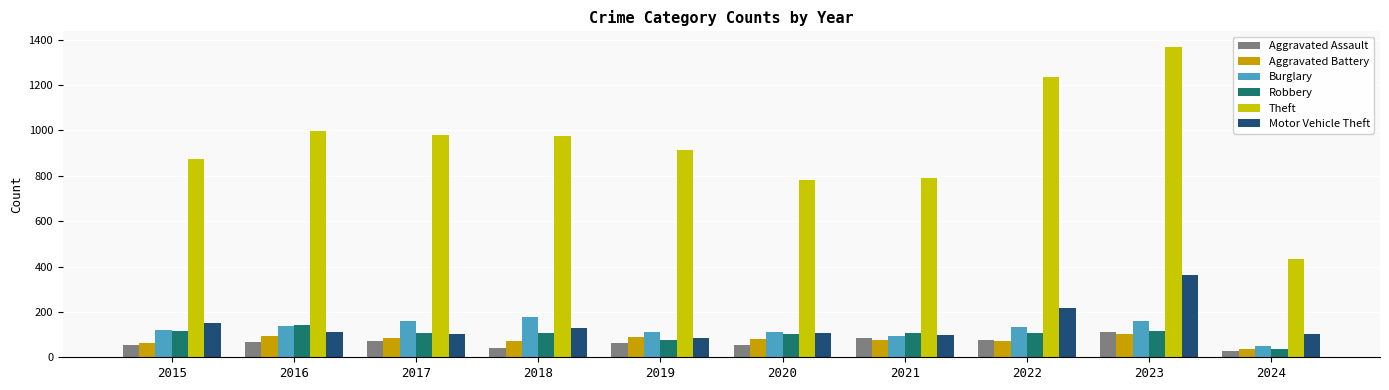

Read the Motor Vehicle Theft value at 2020.

109